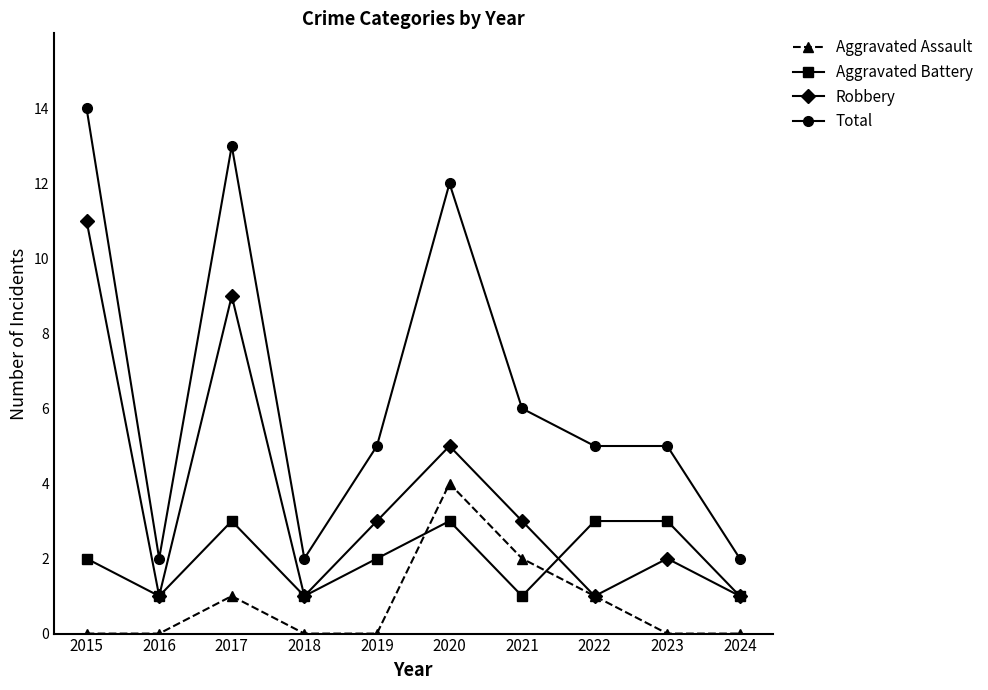

What is the greatest value displayed?

14